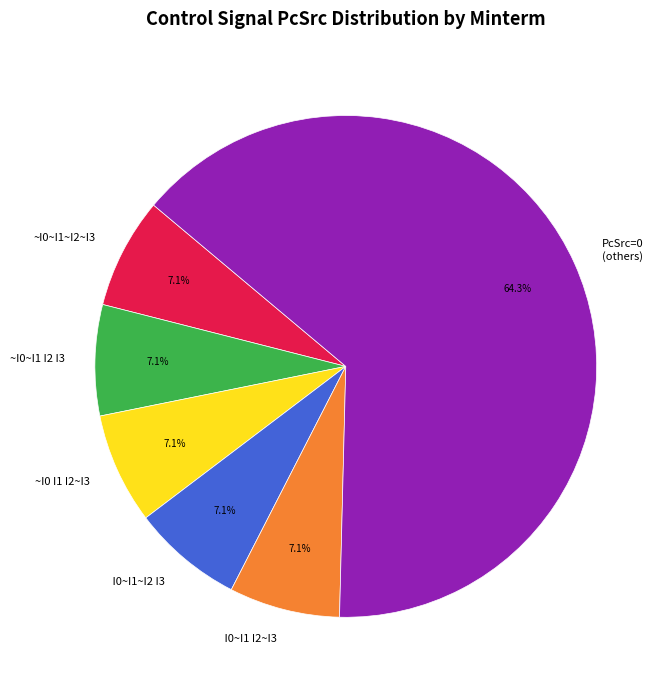

Is there any slice that represents more than half of the pie?

Yes